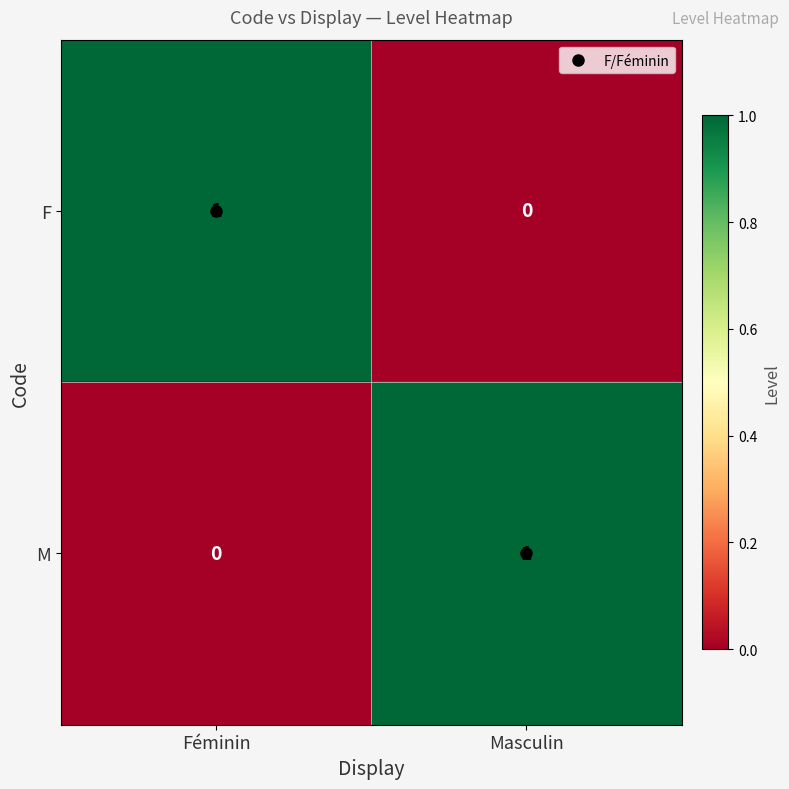

Is it true that F equals 1 at Féminin?

True